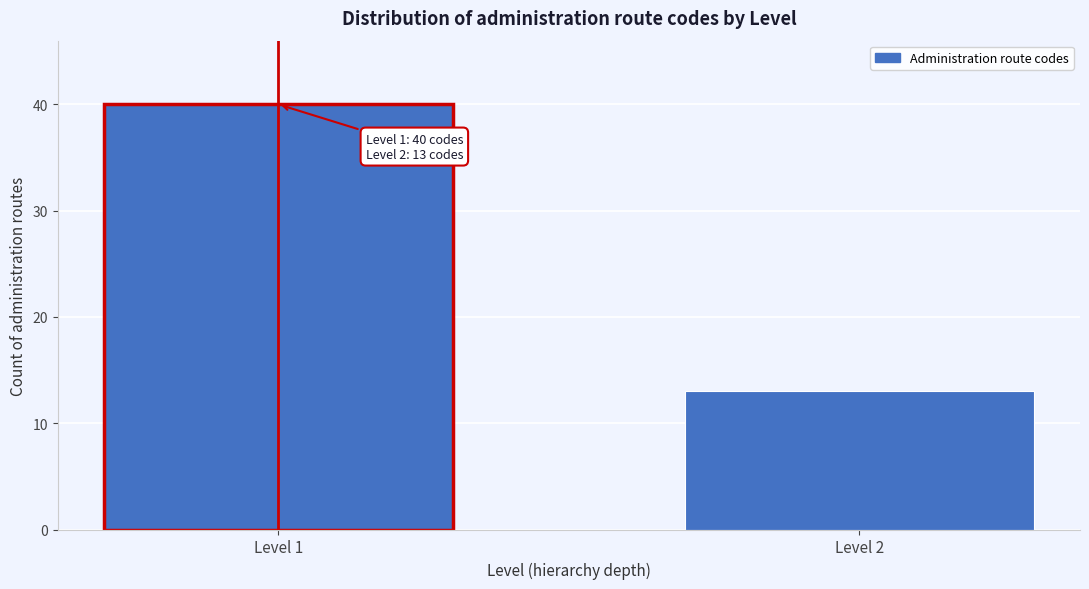

Reading left to right, transcribe all the data shown in this chart.

Level 1=40	Level 2=13